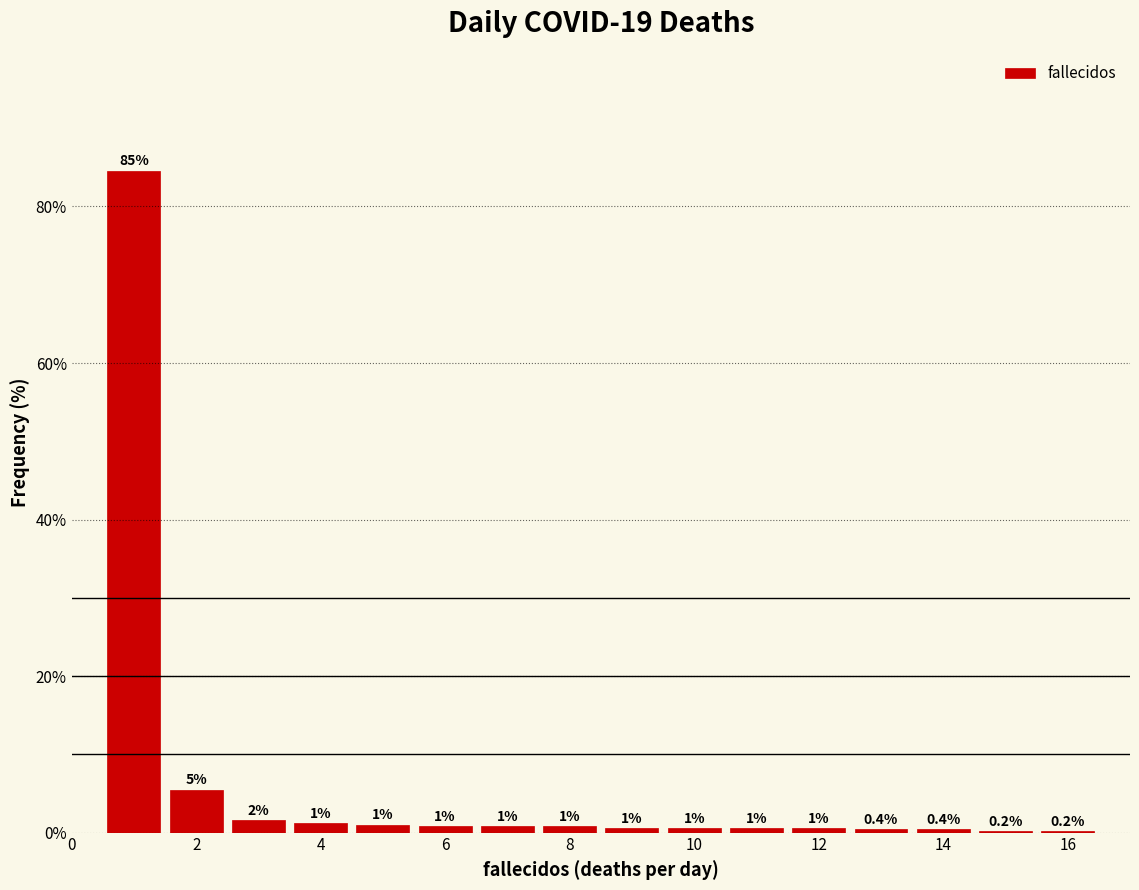

Over which range of the x-axis is the bar tallest?

0.5 to 1.5